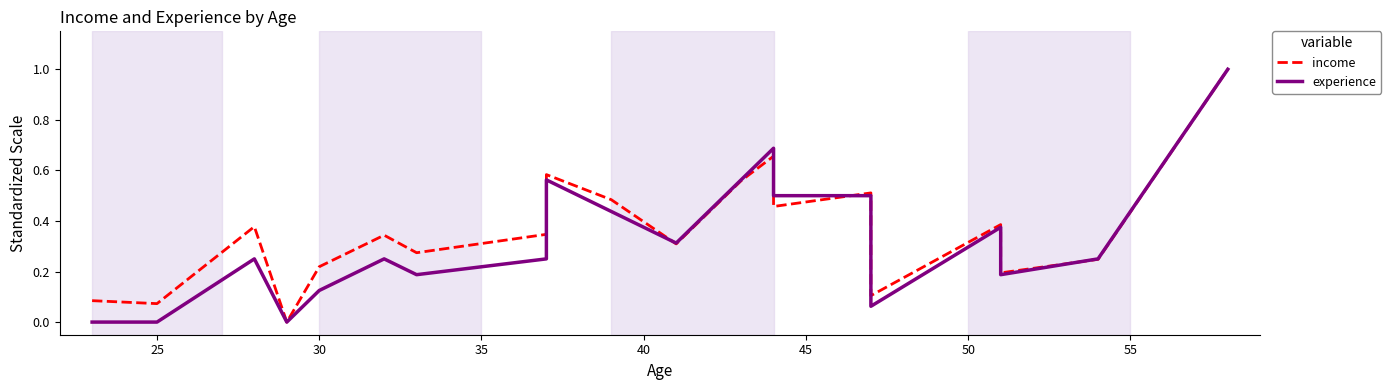

What is the maximum value for experience?

1.0